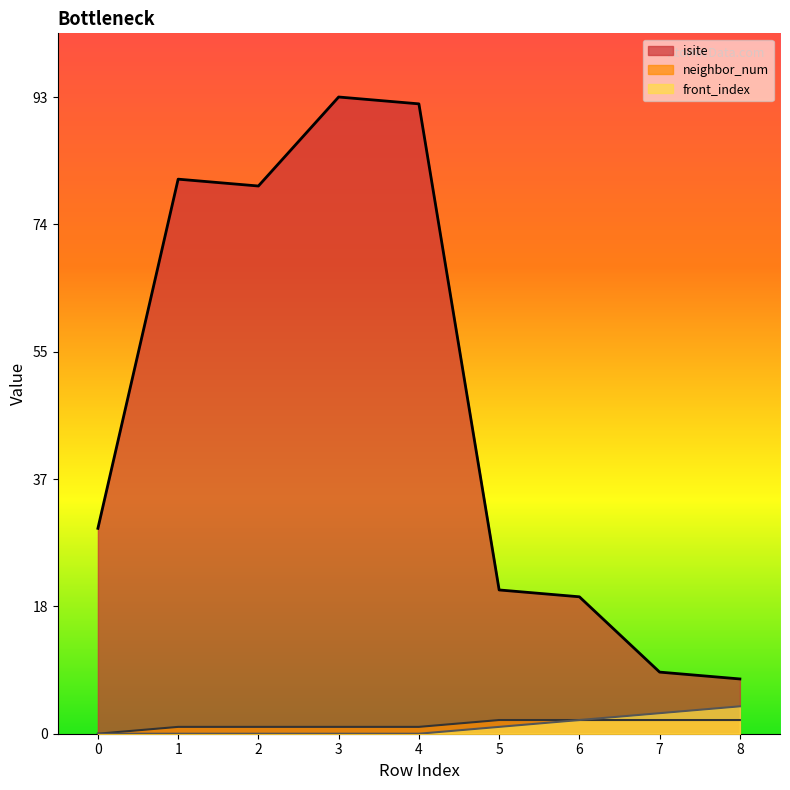

What is the value of the neighbor_num point at the 3rd from the left?

1